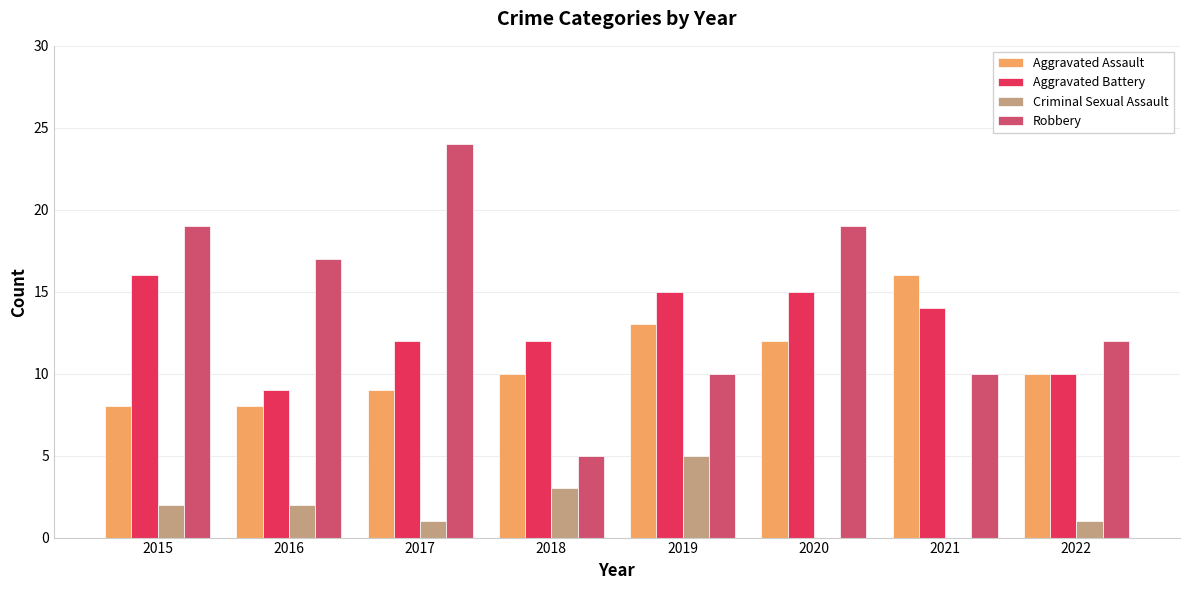

What is the average value of the Criminal Sexual Assault series?

2